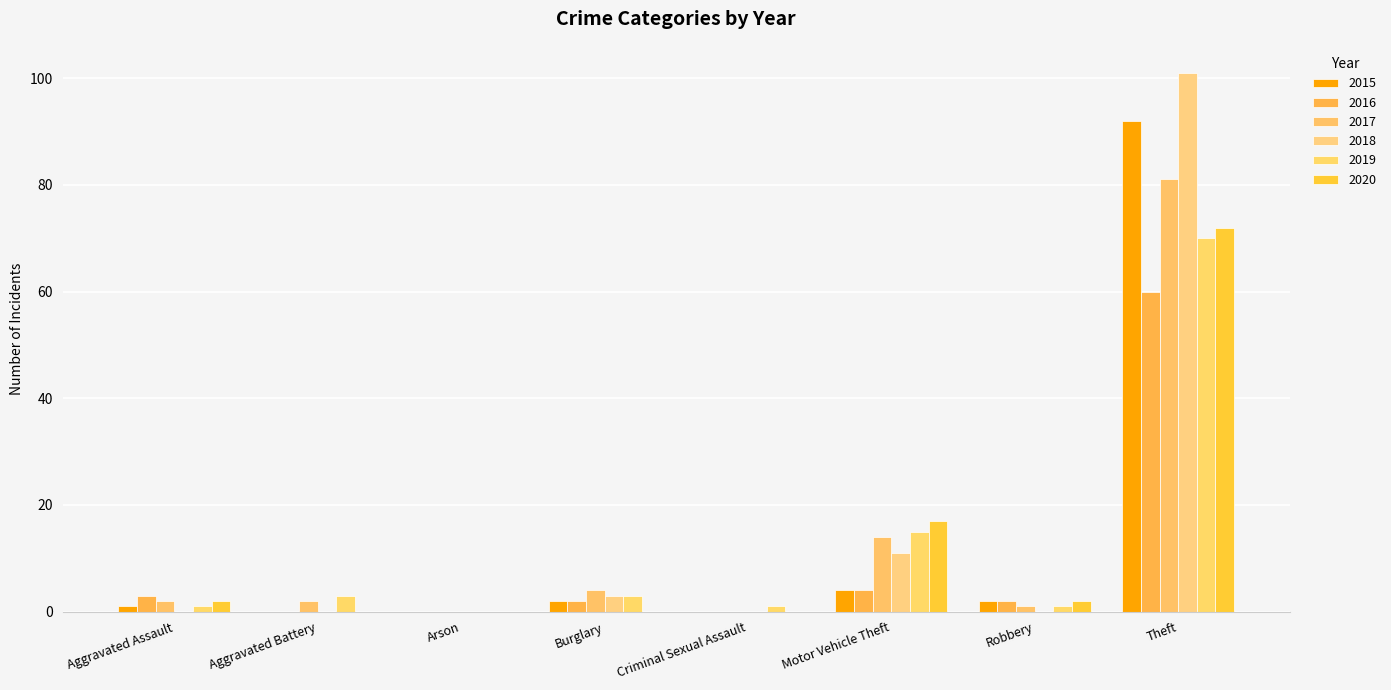

Reading right to left, what are all the values shown in this chart?

2015: 92	2	4	0	2	0	0	1
2016: 60	2	4	0	2	0	0	3
2017: 81	1	14	0	4	0	2	2
2018: 101	0	11	0	3	0	0	0
2019: 70	1	15	1	3	0	3	1
2020: 72	2	17	0	0	0	0	2